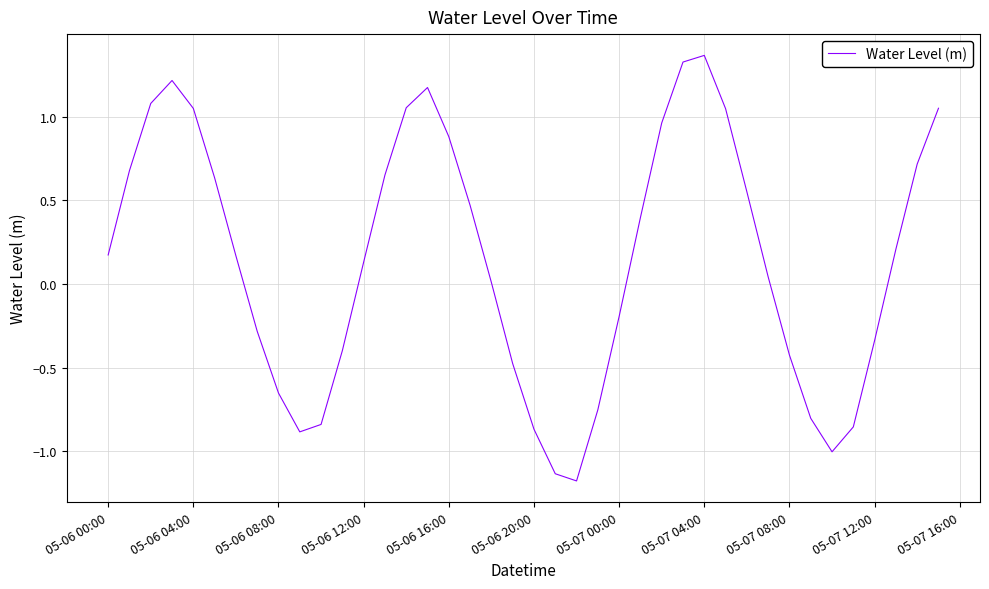

What is the smallest value displayed?

-1.2